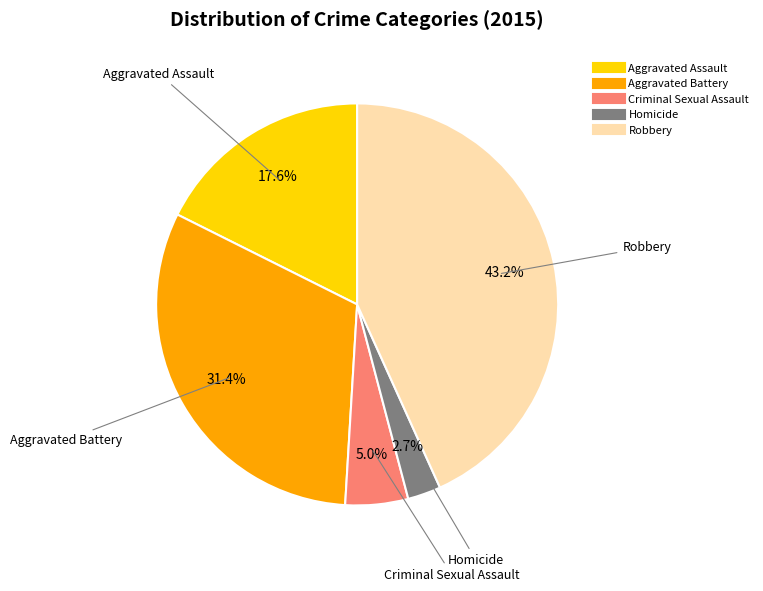

To the nearest percent, what is the average slice percentage?

20%